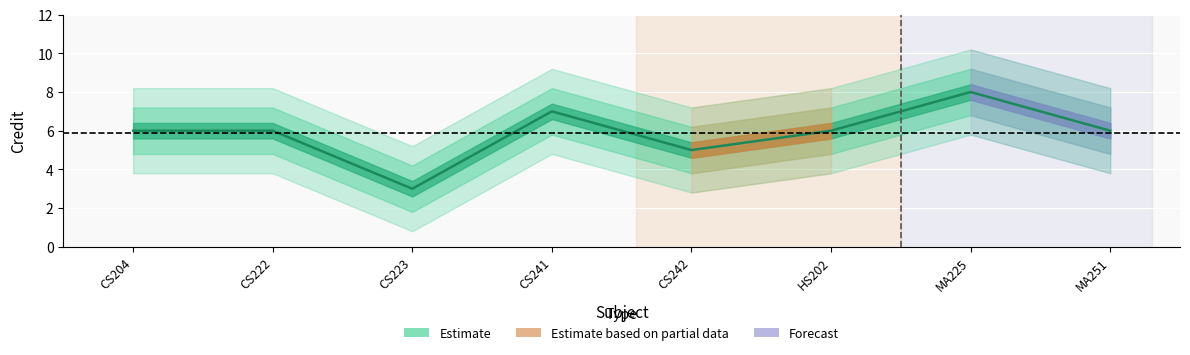

How many lines are shown in the chart?

1